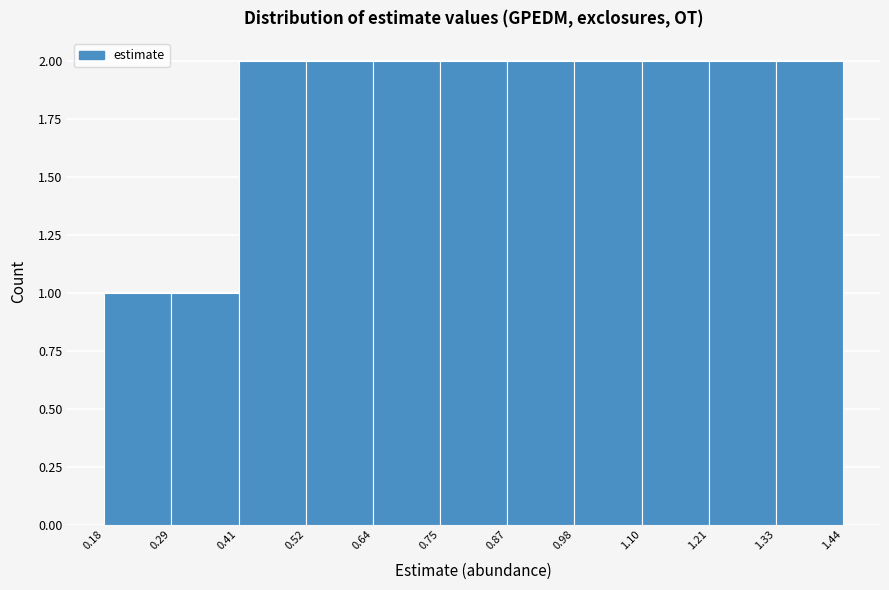

What is the height of the bar covering 0.18 to 0.29 on the x-axis? The values are not printed on the chart, so give them approximately, as read against the axis.

1